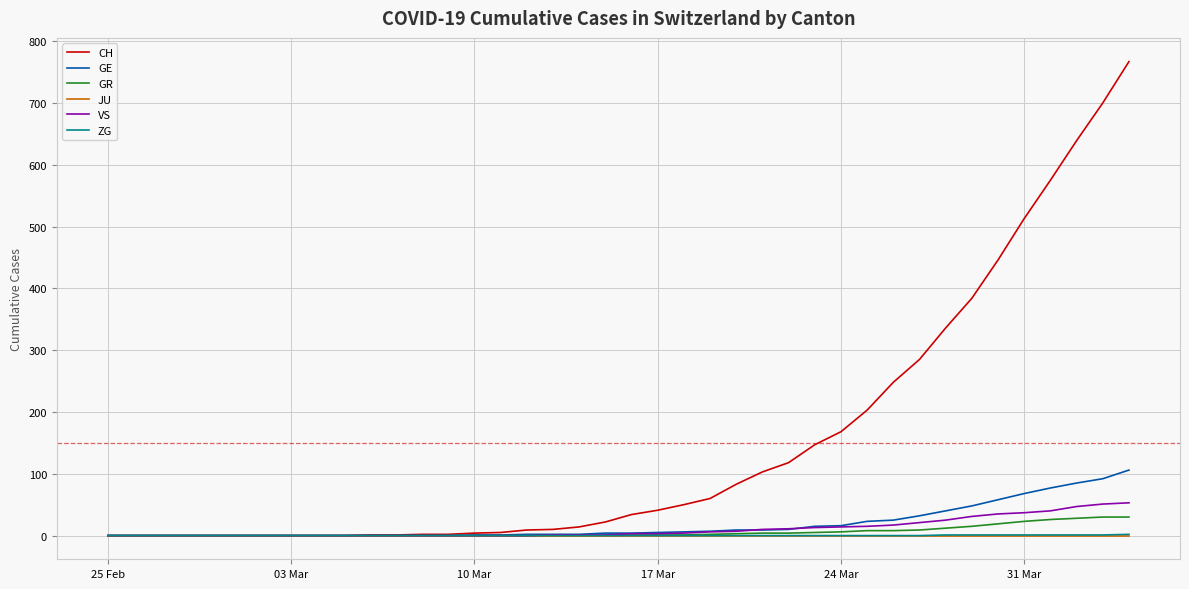

Which series has the widest spread of values?

CH